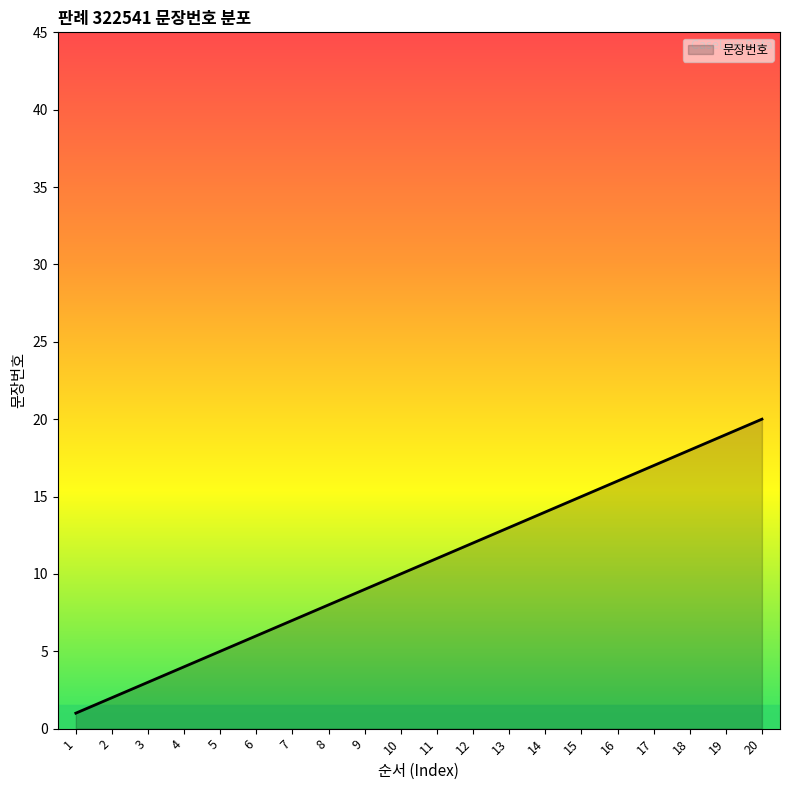

Rank the categories by value from highest to lowest.

20, 19, 18, 17, 16, 15, 14, 13, 12, 11, 10, 9, 8, 7, 6, 5, 4, 3, 2, 1